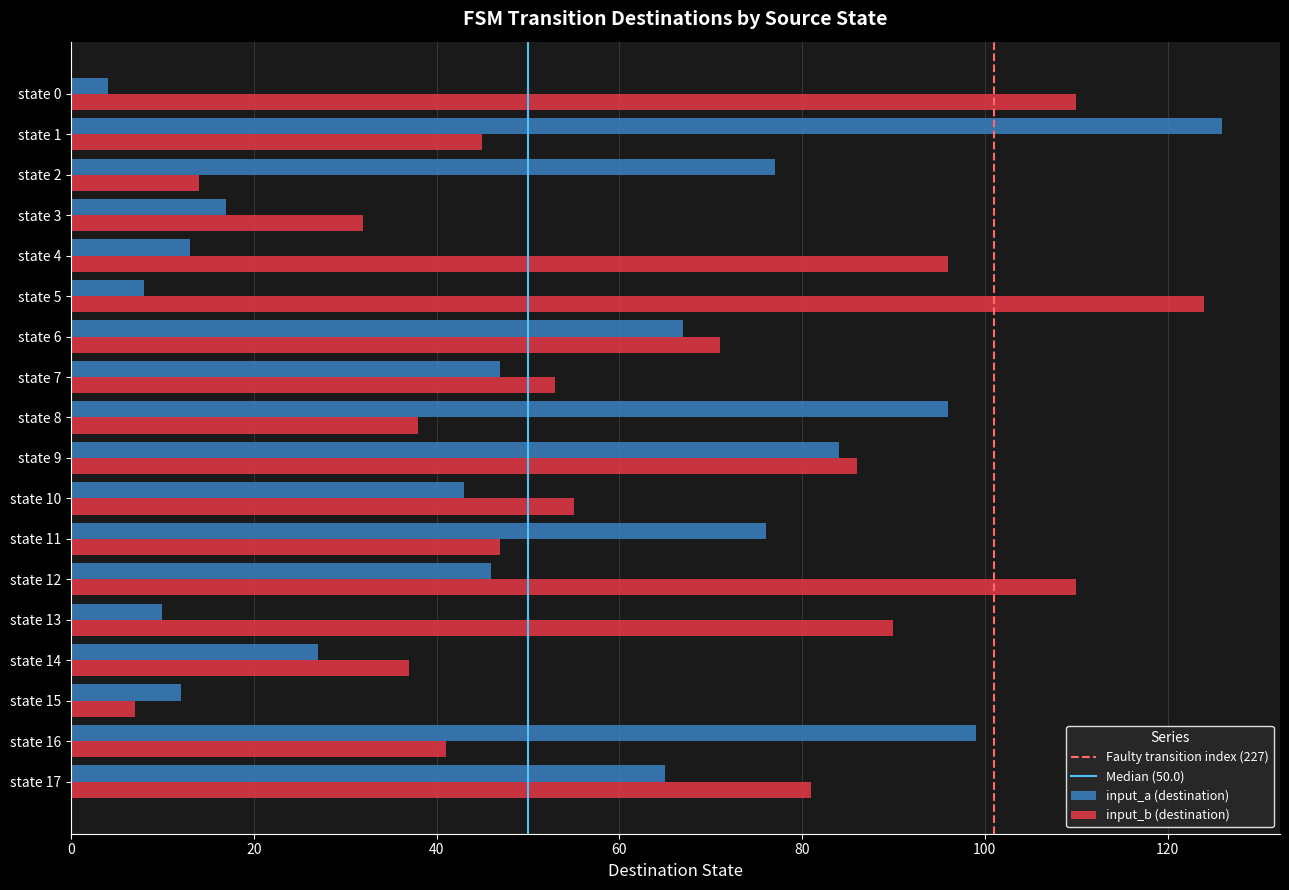

What is the difference between the second highest and minimum values in the input_a (destination) series?

95